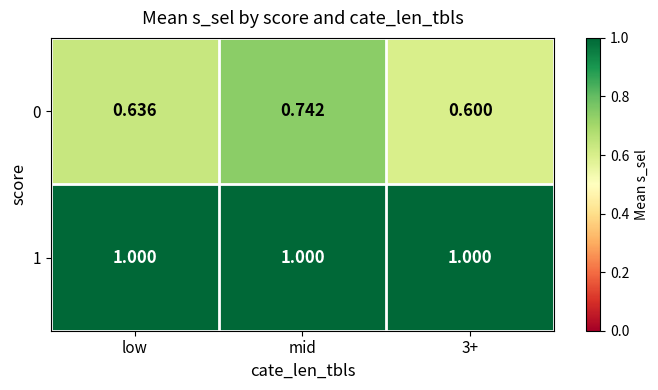

At which category is the sum across all series the highest?

mid